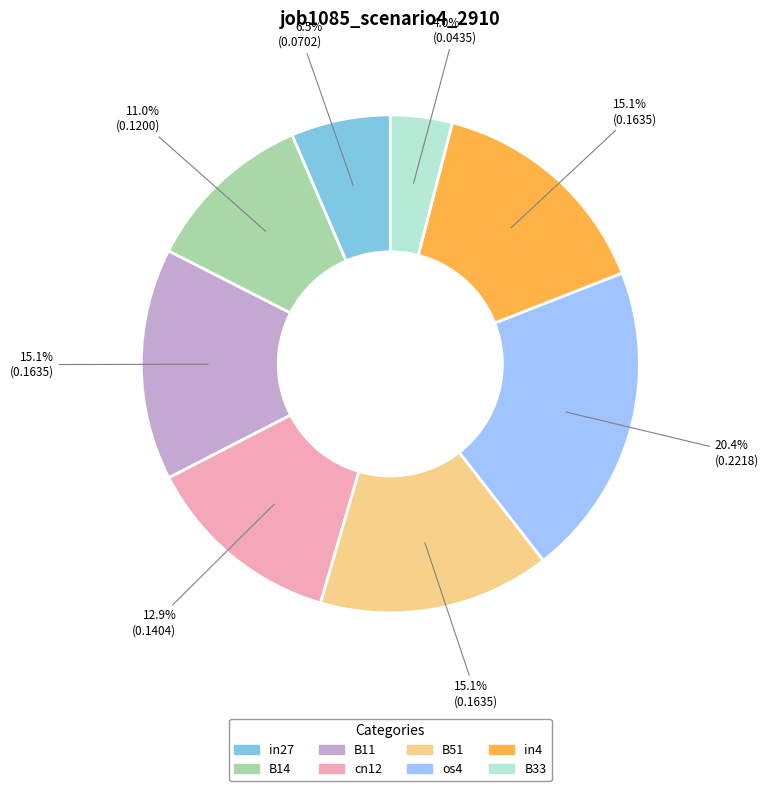

To the nearest percent, what percentage of the pie is in4?

15%